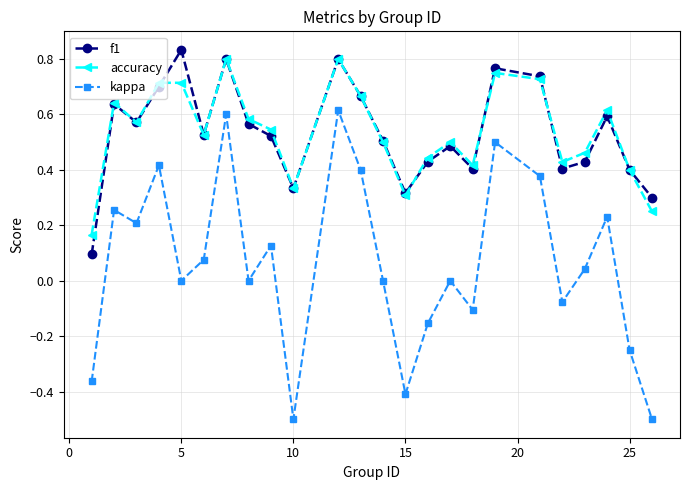

Is this an area chart (filled region under the line)?

No